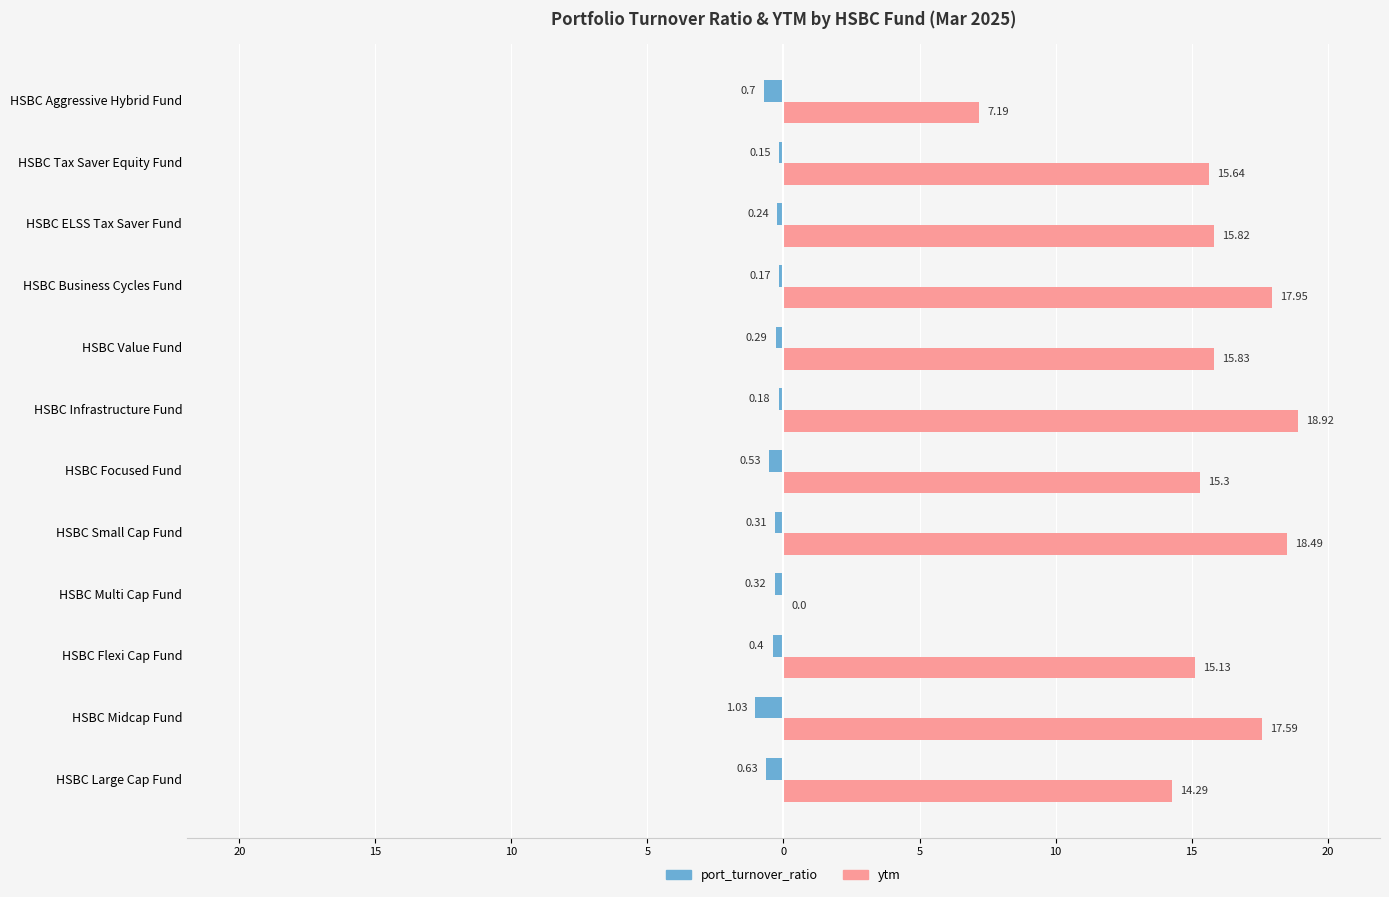

What are all the series names shown in the legend?

port_turnover_ratio, ytm